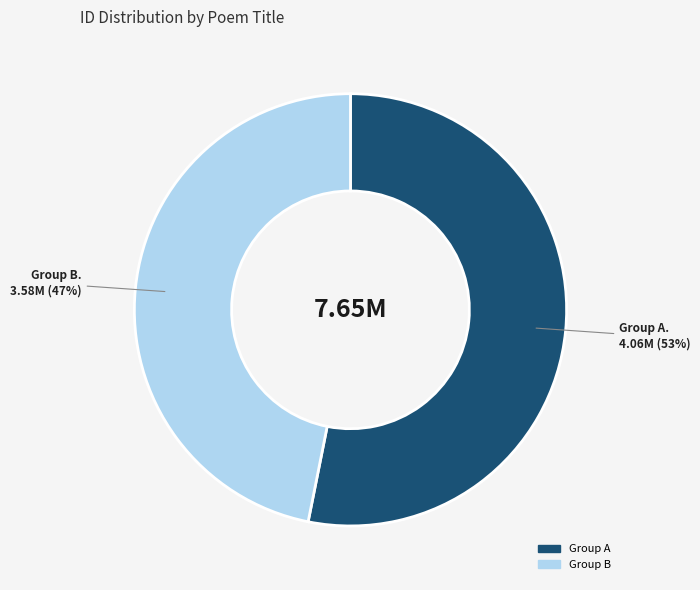

Does any single category account for the majority?

Yes